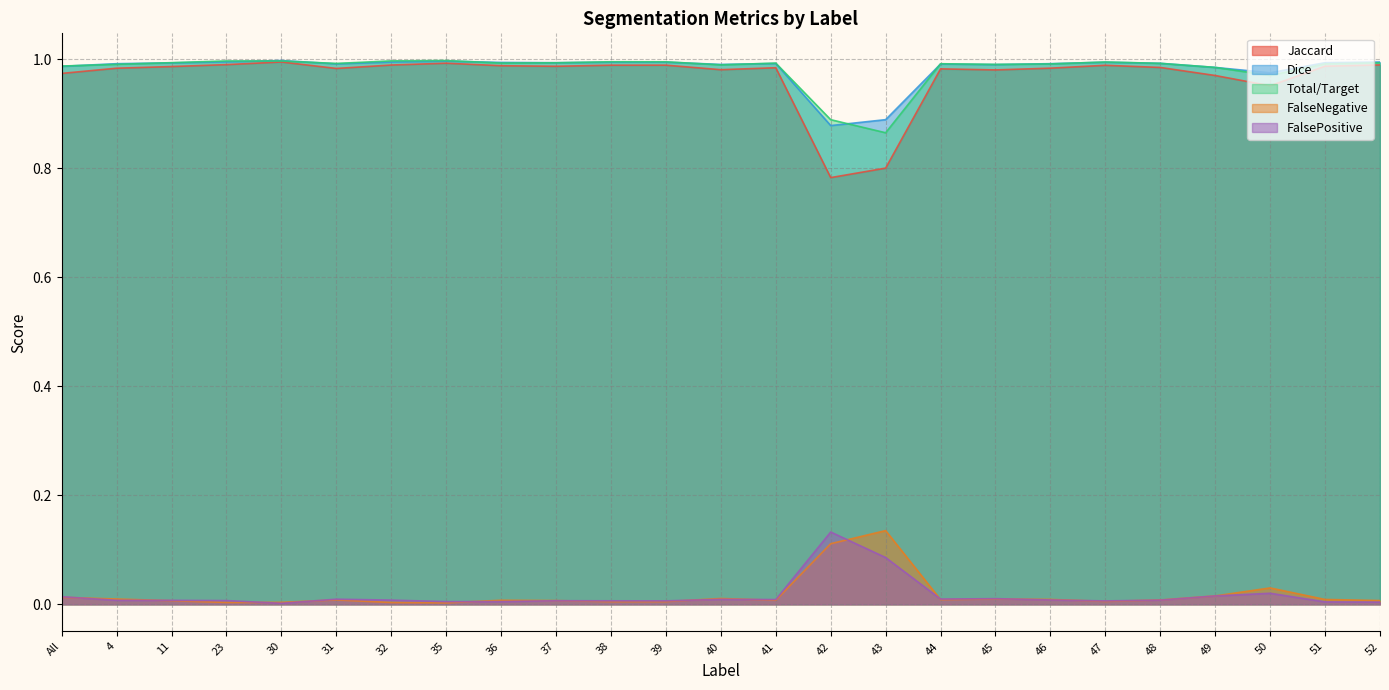

In FalseNegative, how many points are lower than both neighbors (excluding endpoints)?

6